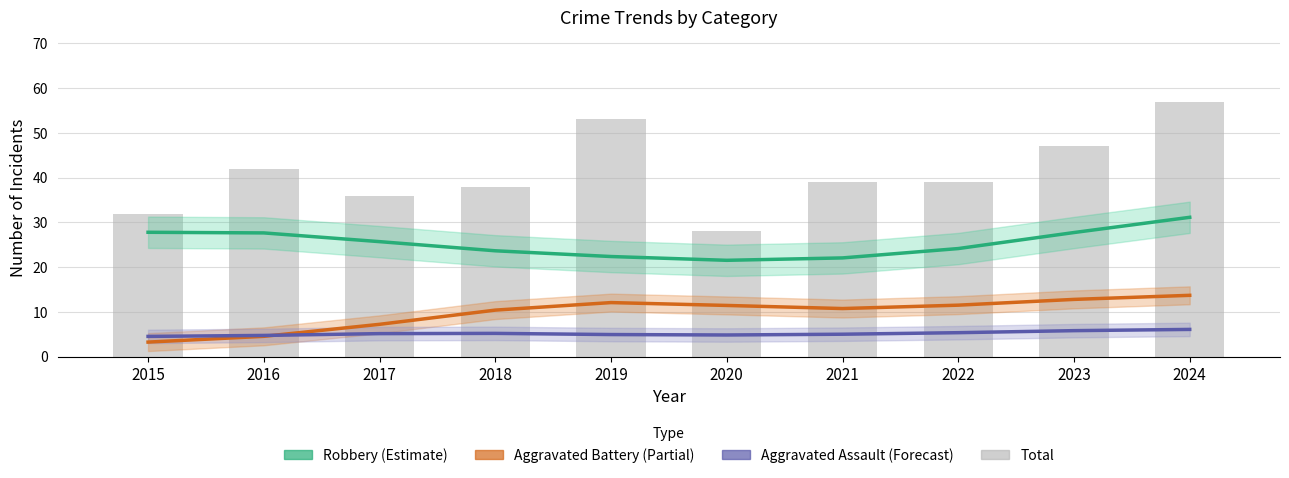

List the labels in order of Aggravated Assault (Forecast) value, largest first.

2024, 2023, 2022, 2018, 2017, 2021, 2019, 2020, 2016, 2015